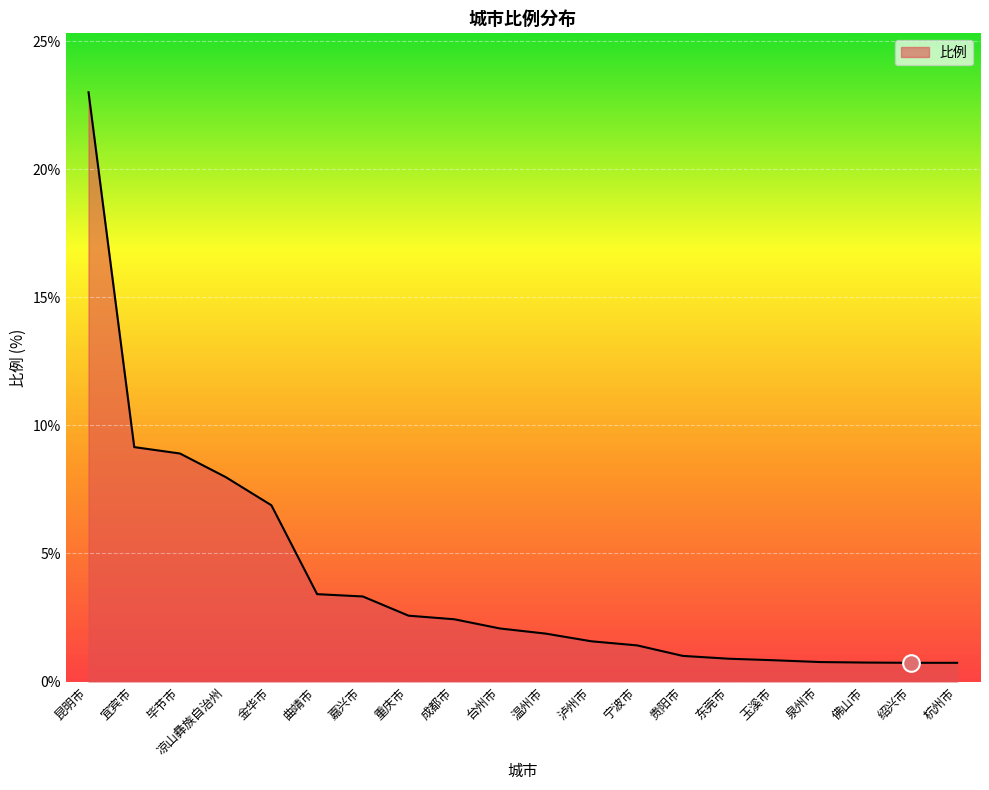

What is the greatest value displayed?

23.0